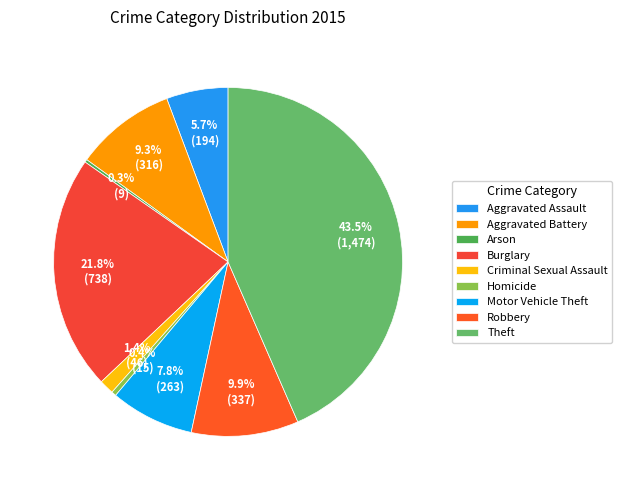

Is there a majority slice in this chart?

No